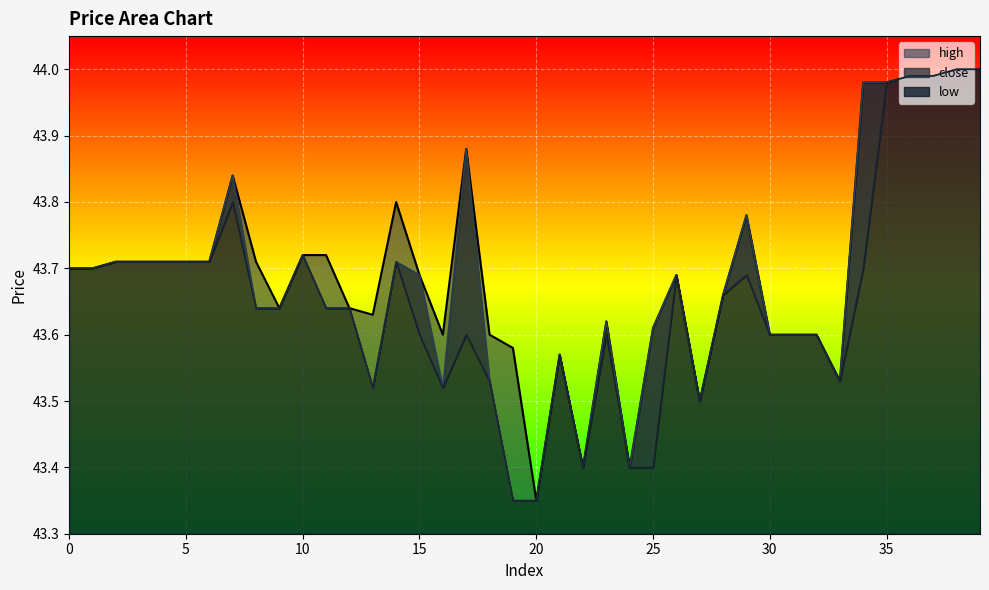

What value does the low series have at 19?

43.4